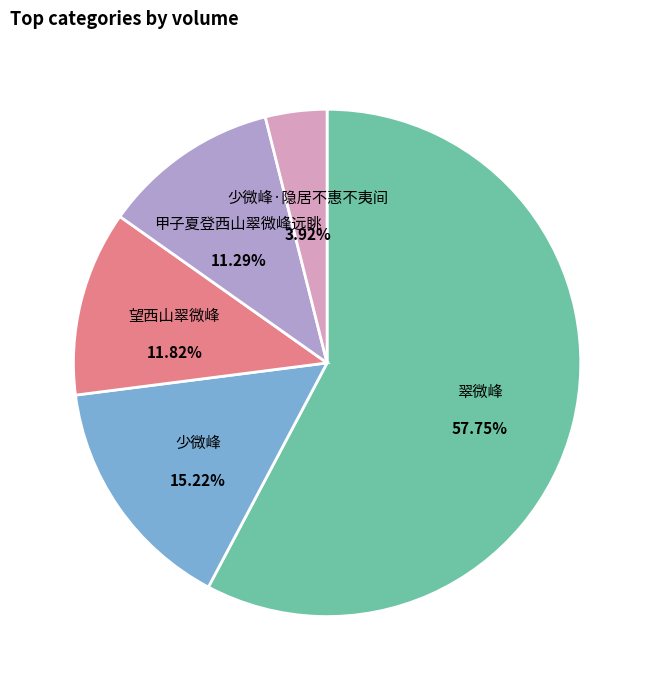

How many segments does this pie chart have?

5